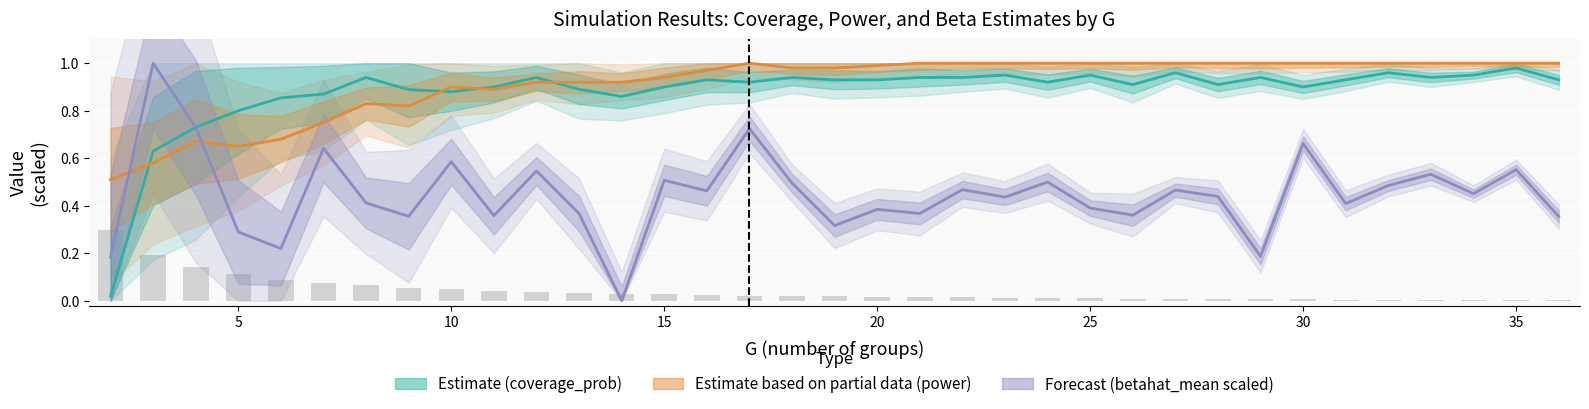

How many data points does each series have?

35